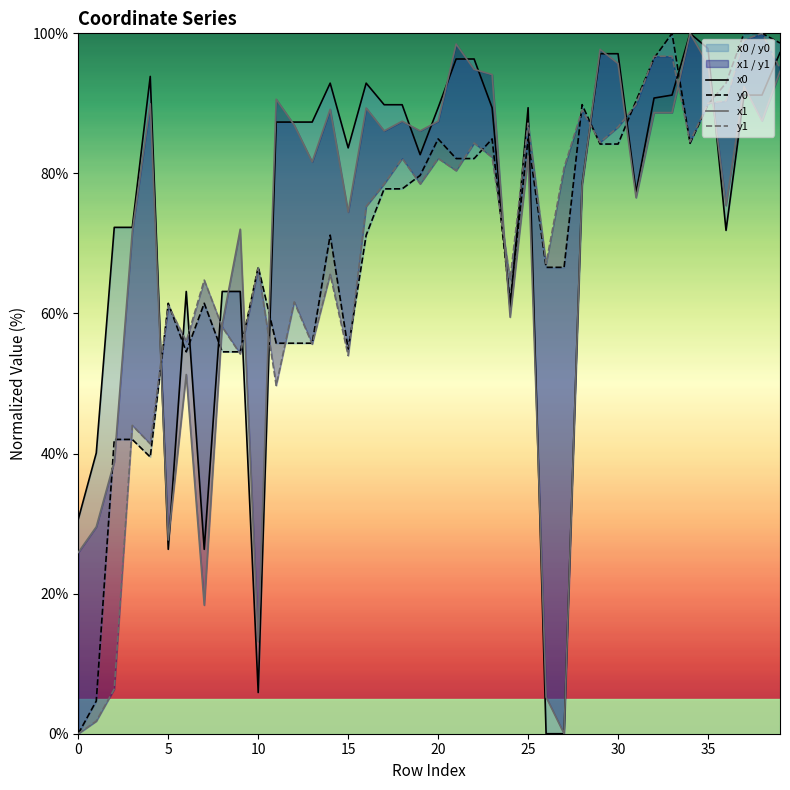

Is the value of y1 at 10 greater than the value of x0 at 35?

No